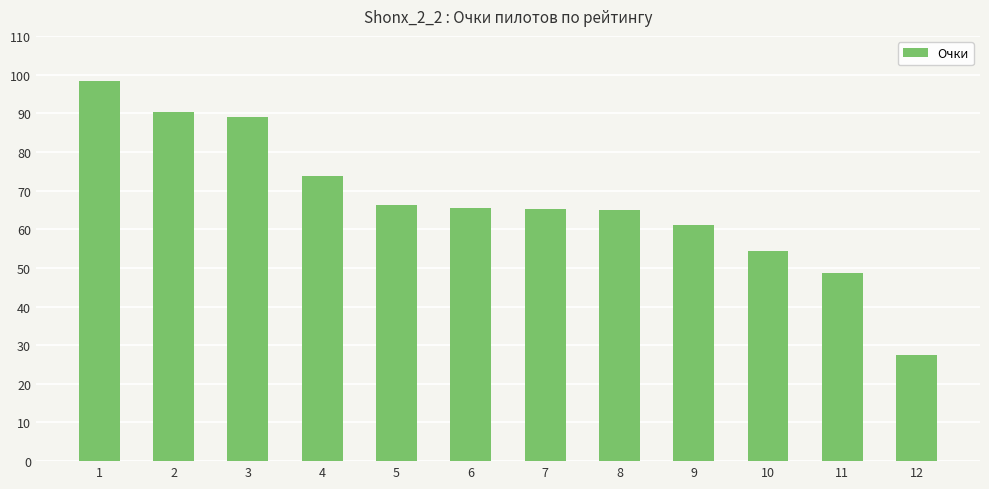

How many categories are shown in the chart?

12